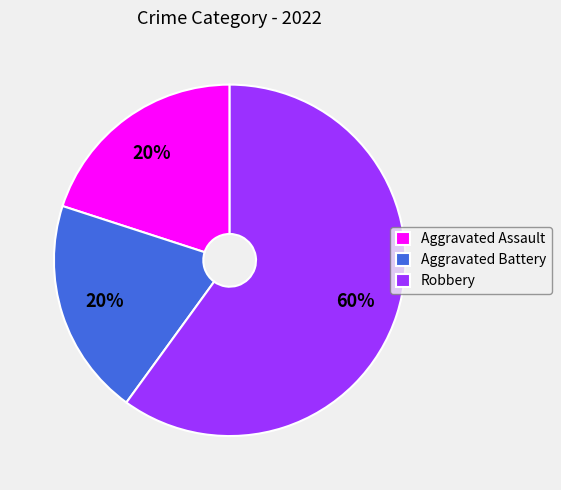

Combined, do Aggravated Assault and Robbery account for over 50%?

Yes